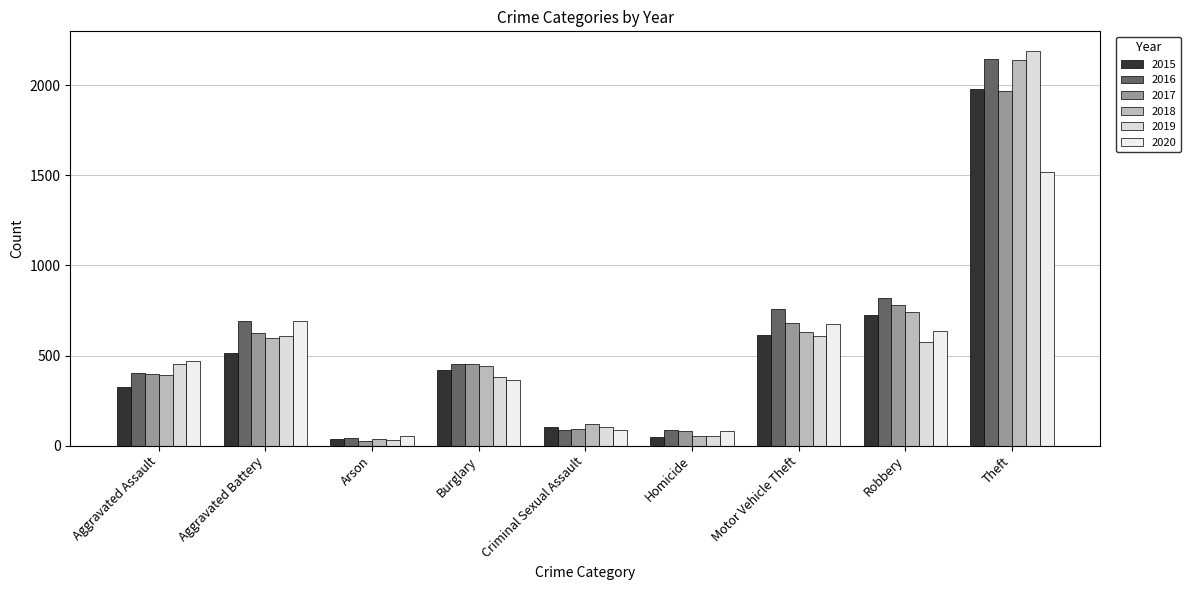

Rank the series by their maximum value, from highest to lowest.

2019, 2016, 2018, 2015, 2017, 2020